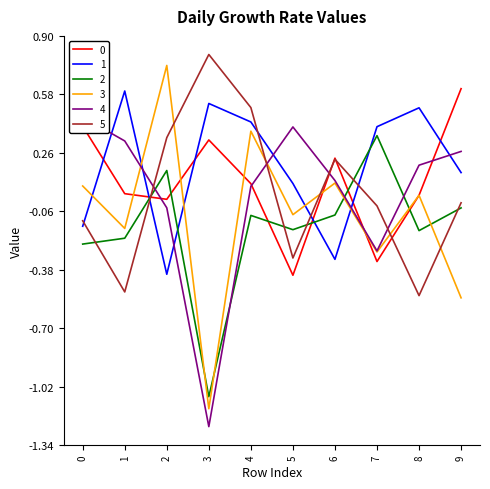

How many intersections are there between 2 and 3?

5